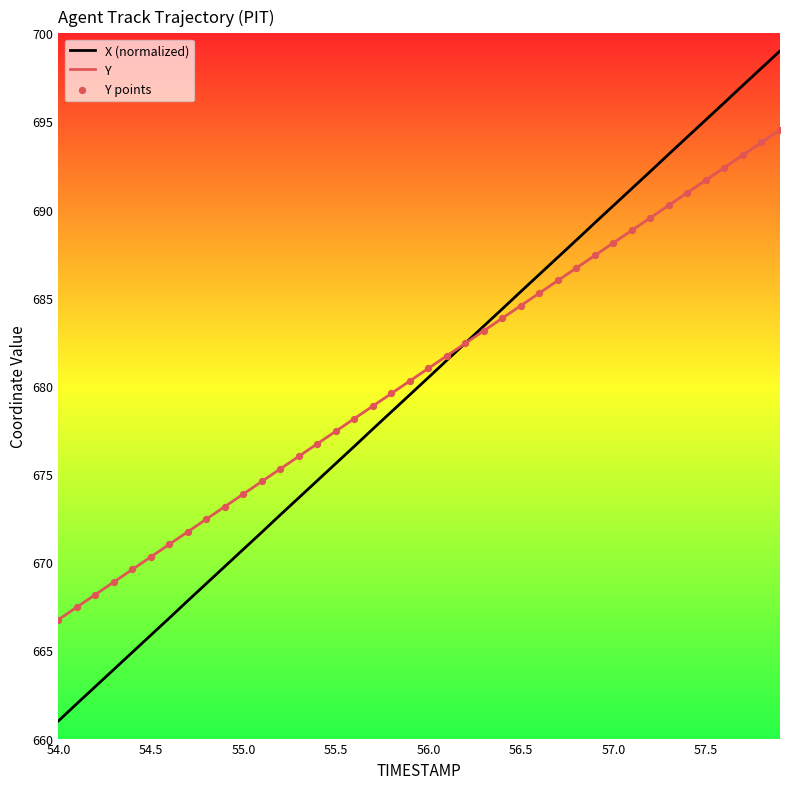

What is the smallest value displayed?

661.0